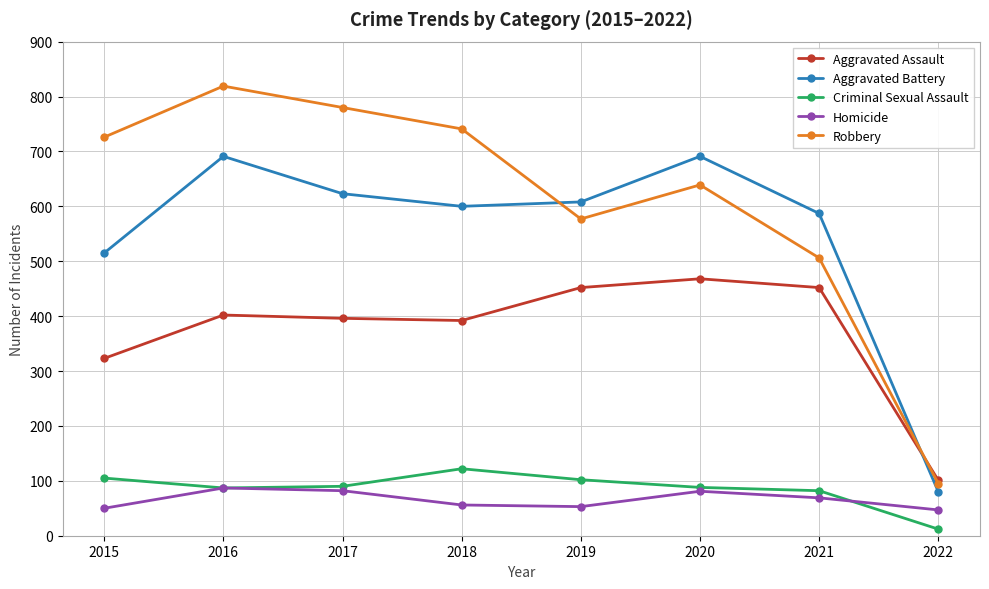

Which series has the largest total across all categories?

Robbery